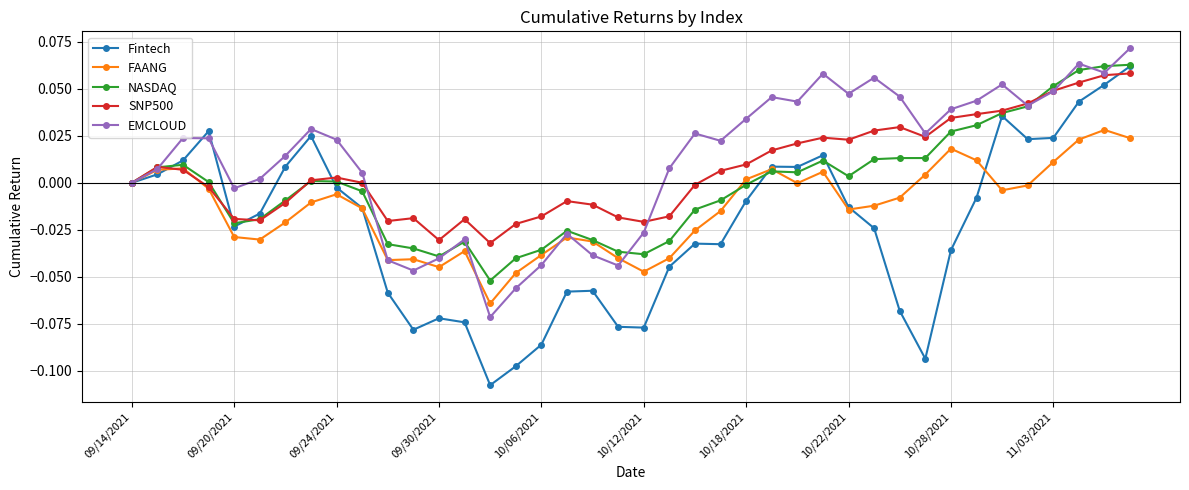

Which series has the widest spread of values?

Fintech